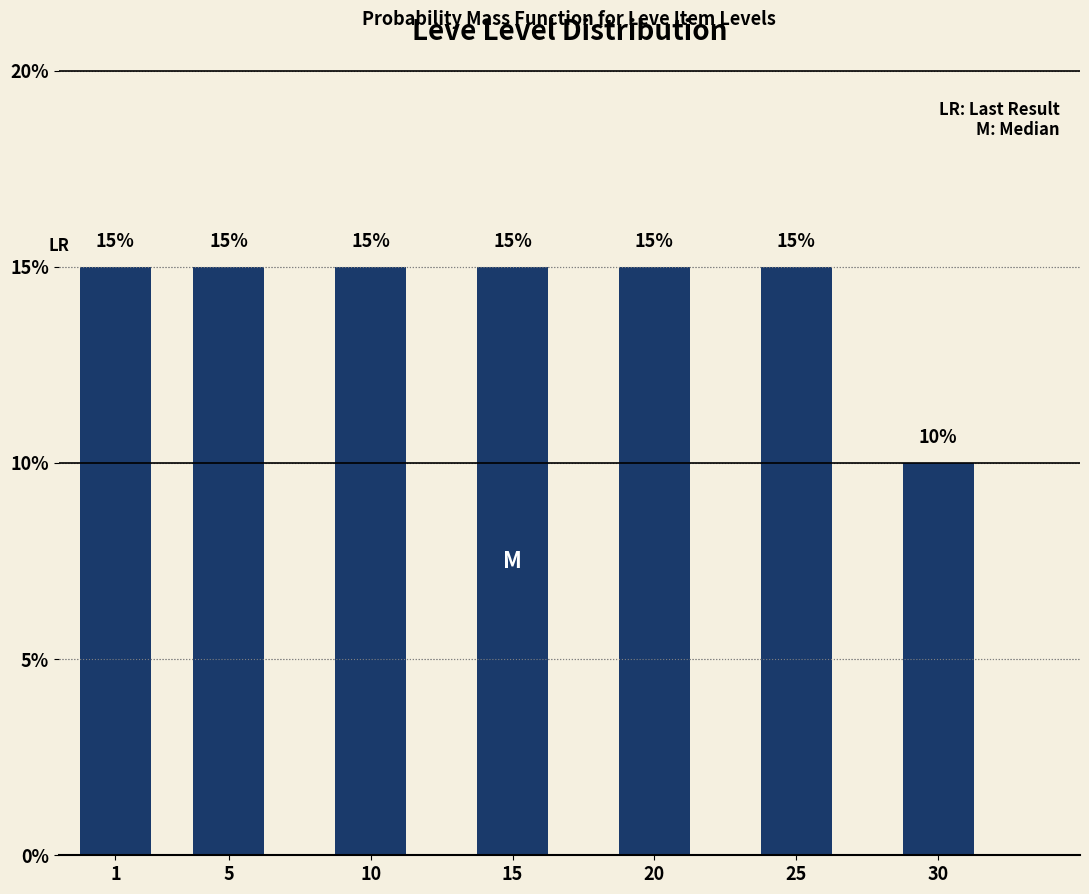

Reading left to right, transcribe all the data shown in this chart.

15	15	15	15	15	15	10